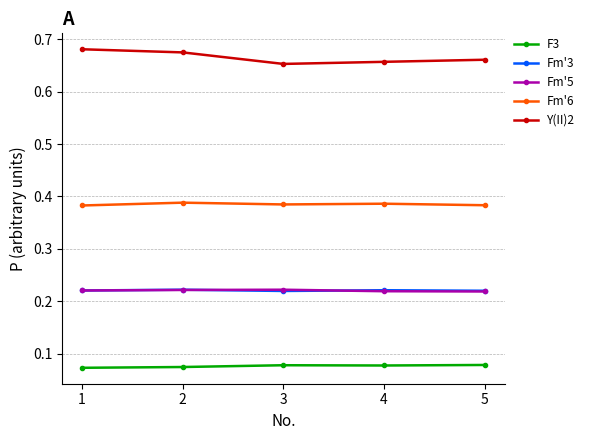

True or false: Fm'6 and Fm'5 cross at least once.

False